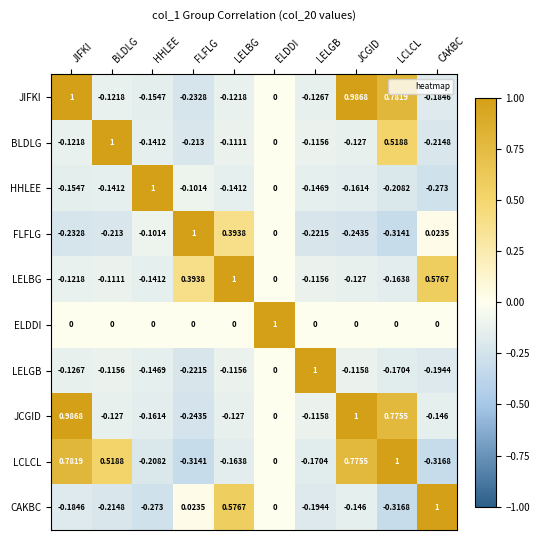

Which series has the largest total across all categories?

LCLCL